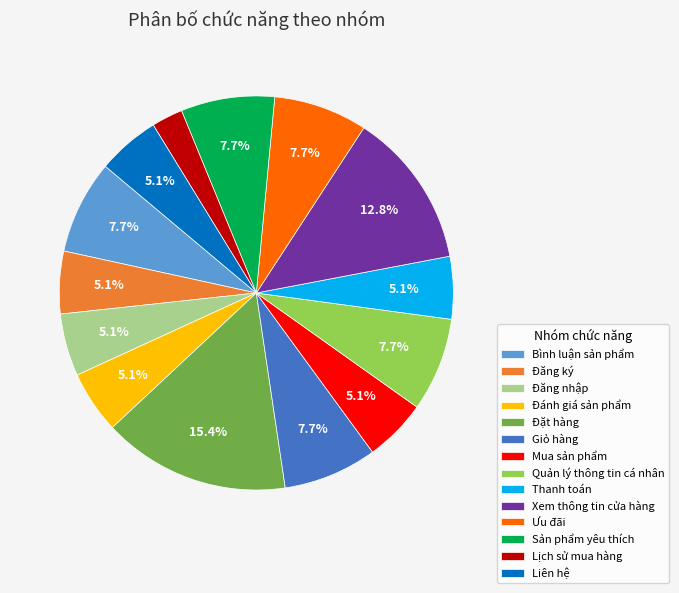

To the nearest percent, what portion does Đăng nhập represent?

5%